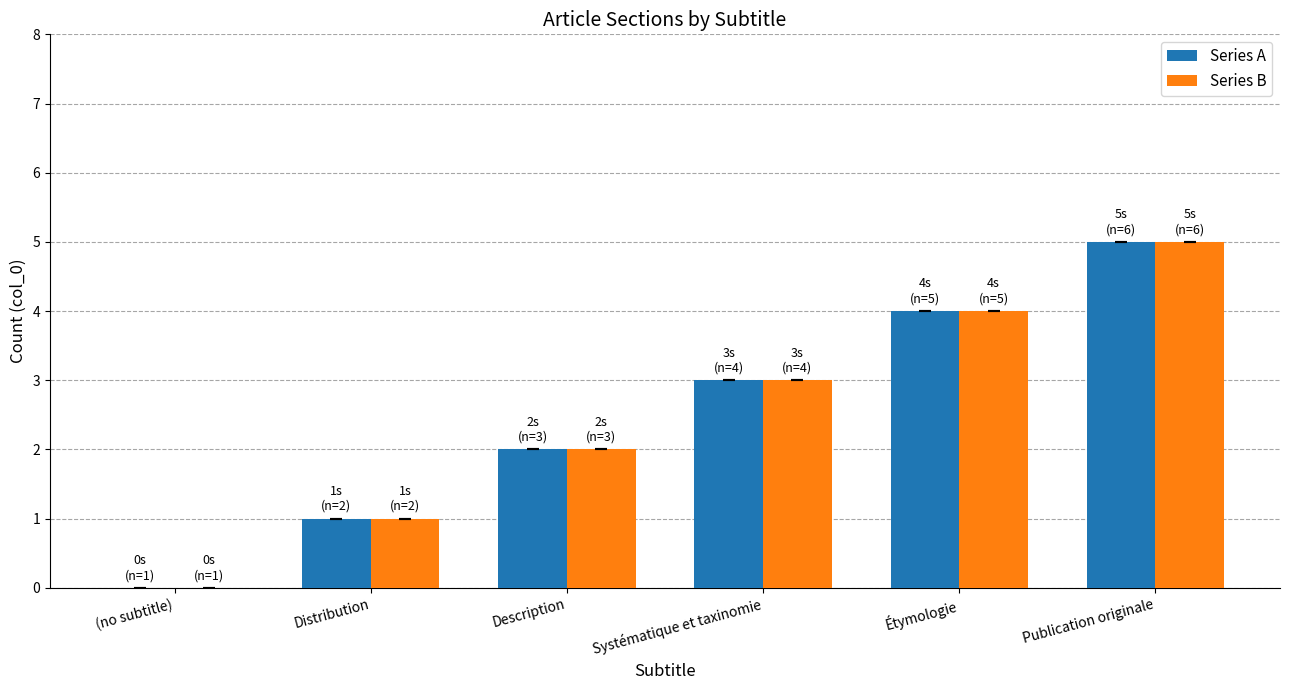

Read the Series A value at Publication originale.

5